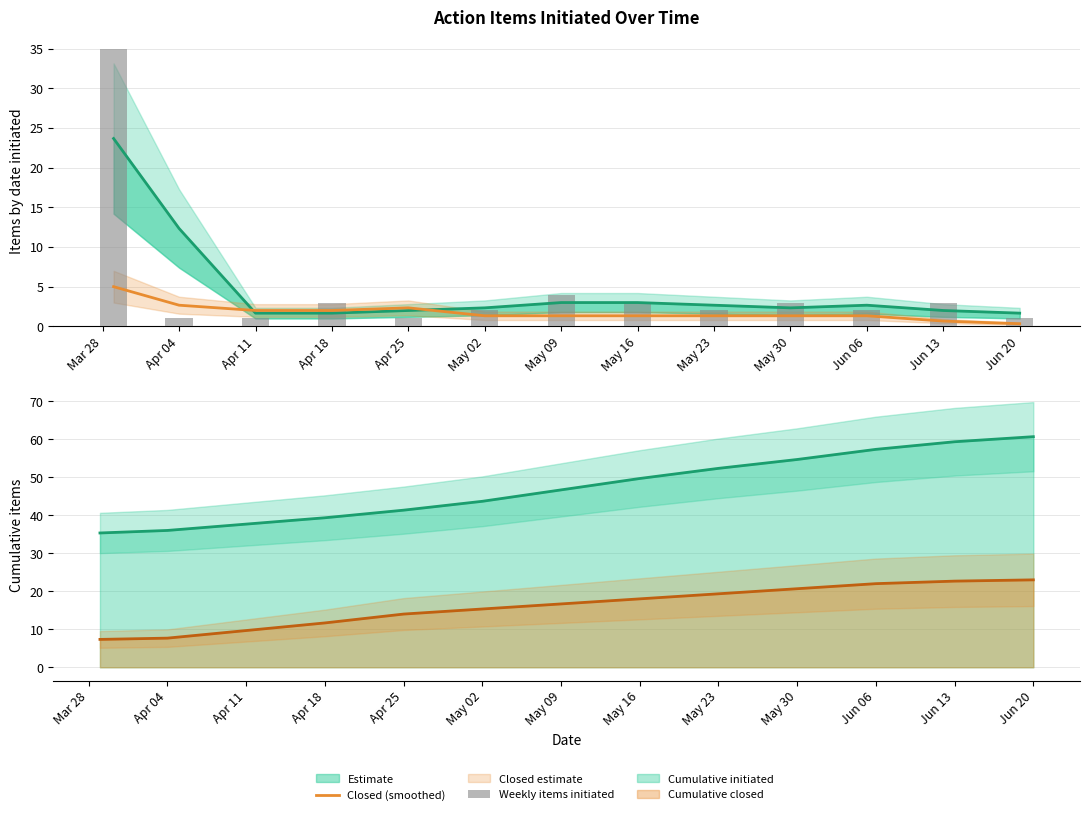

True or false: Weekly items initiated has a value of 4.0 at Apr 18.

False